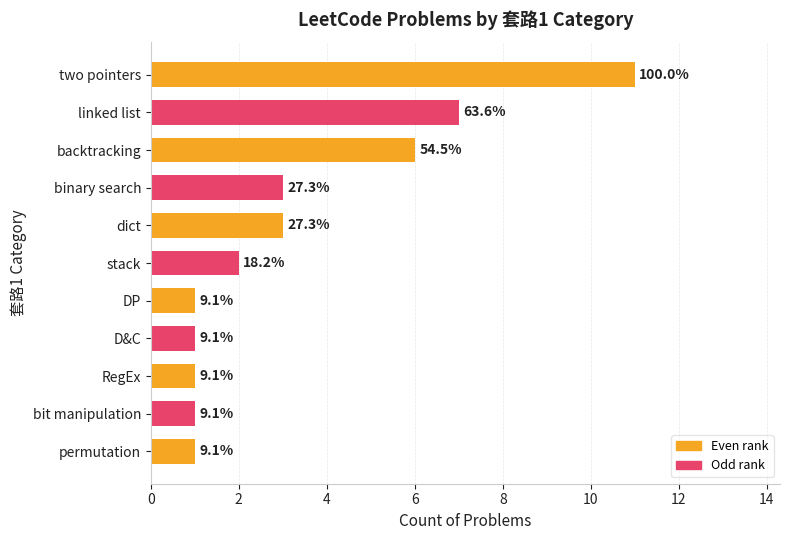

Are the bars horizontal?

Yes